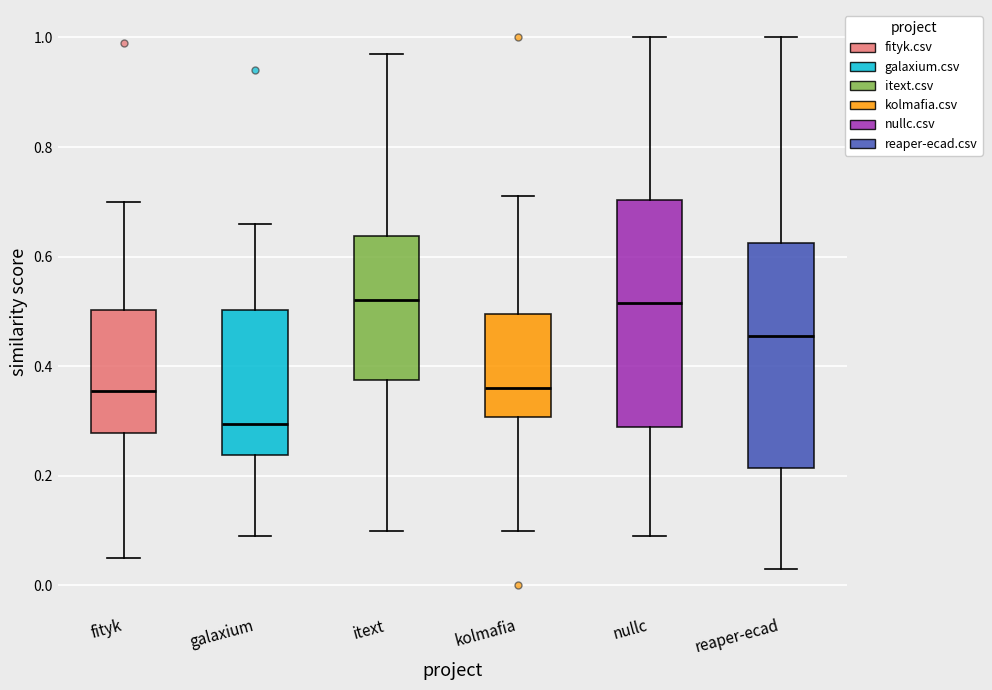

Where does the lower whisker of the box for kolmafia end on the y-axis? The values are not printed on the chart, so give them approximately, as read against the axis.

0.10